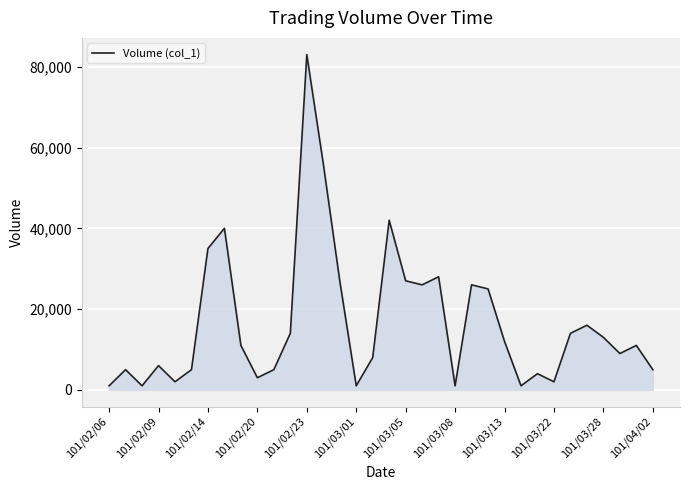

What is the difference between the maximum and minimum values?

82000